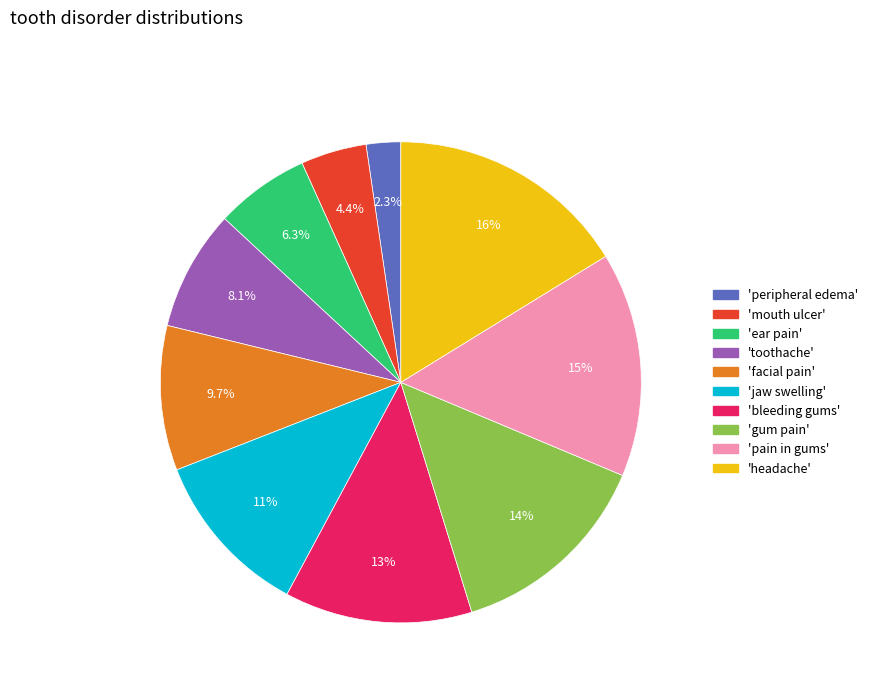

Is there a majority slice in this chart?

No